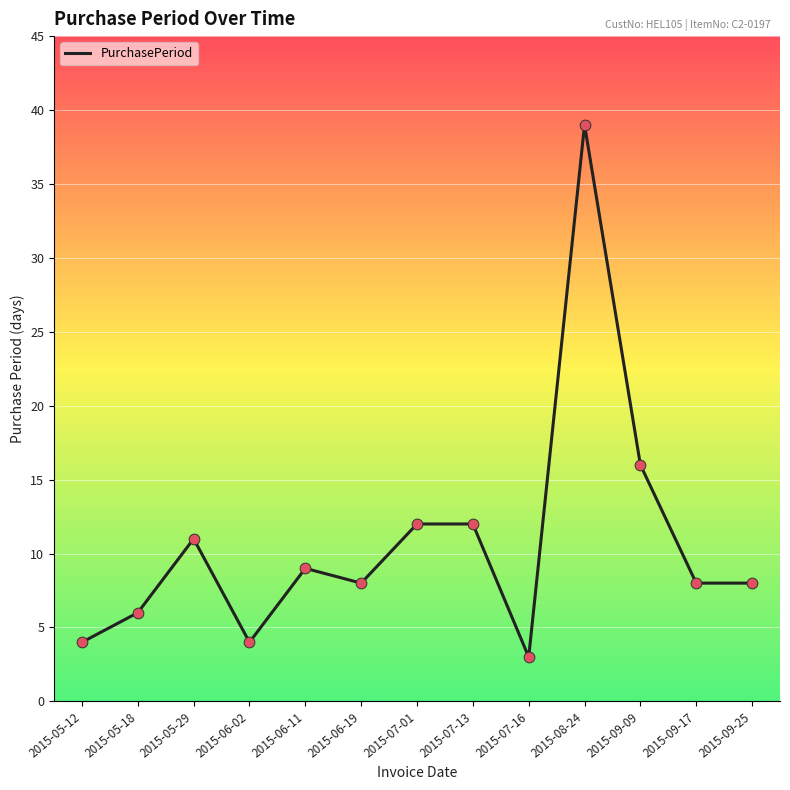

What is the ratio of the value at 2015-08-24 to the value at 2015-07-16?

13.0